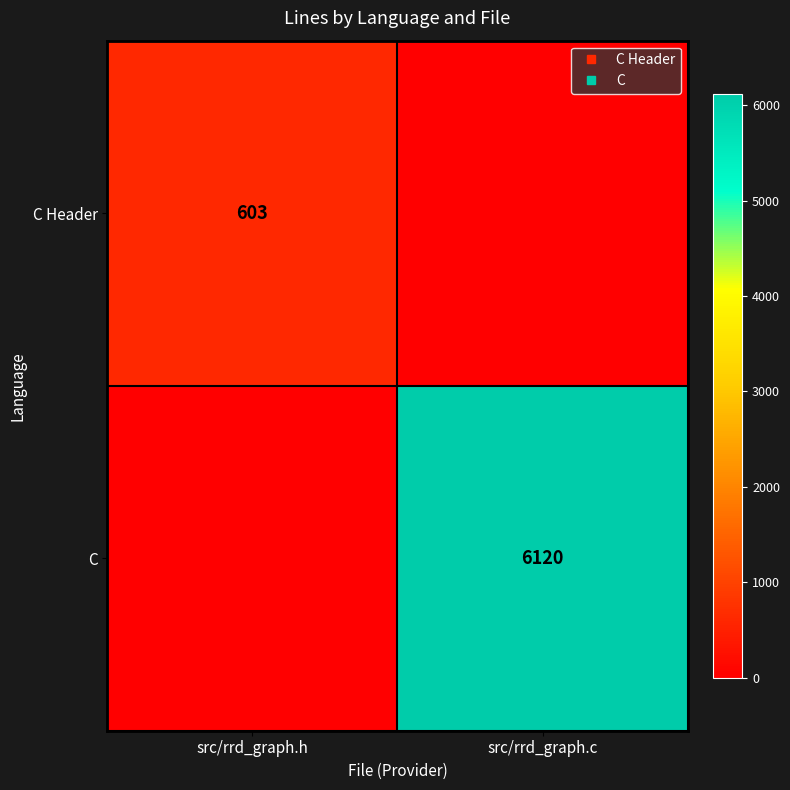

What is the difference between the C values at src/rrd_graph.h and src/rrd_graph.c?

6120